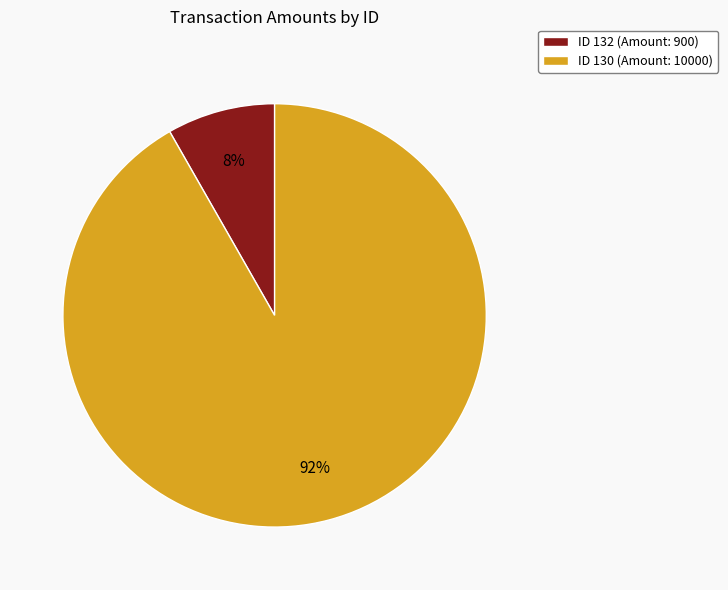

What percentage is the ID 130 (Amount: 10000) slice, to the nearest percent?

92%